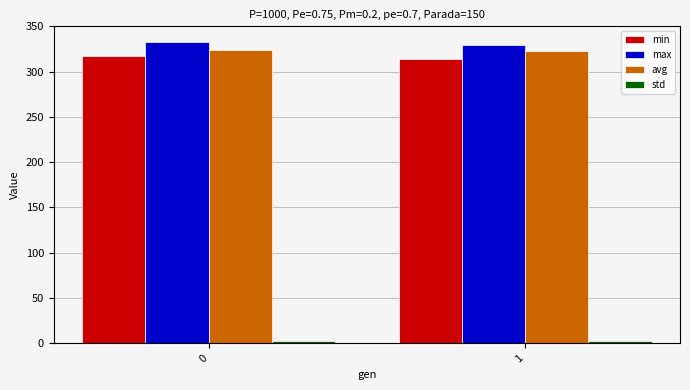

What is the average value of the max series?

331.1